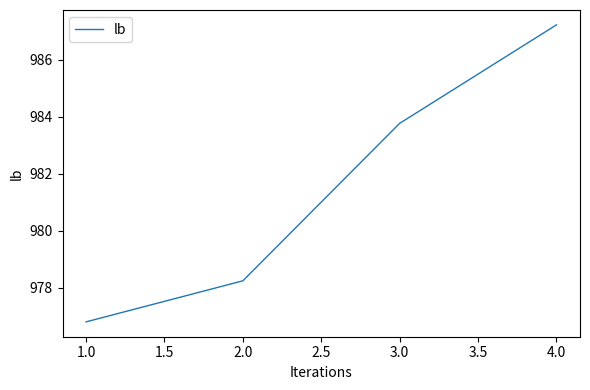

Which has a higher value, 4.0 or 3.0?

4.0